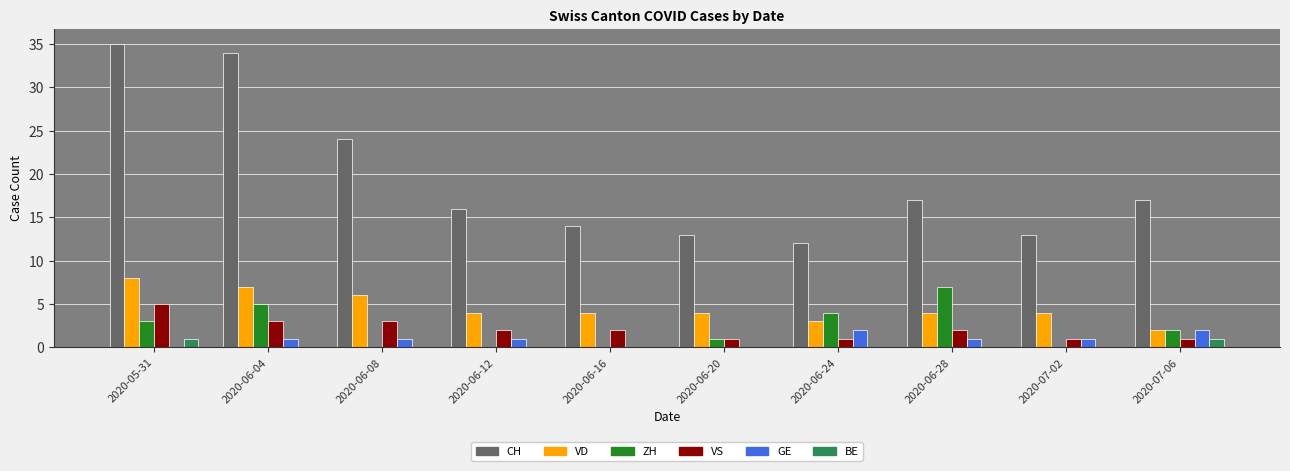

How many series are shown in this chart?

6